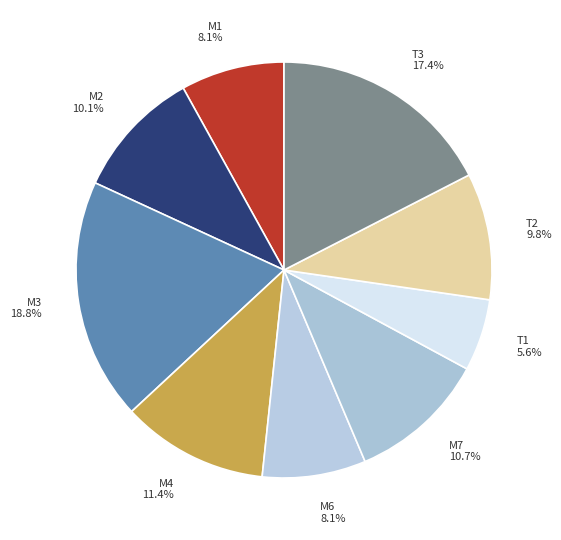

True or false: T1 accounts for 1% of the total.

False